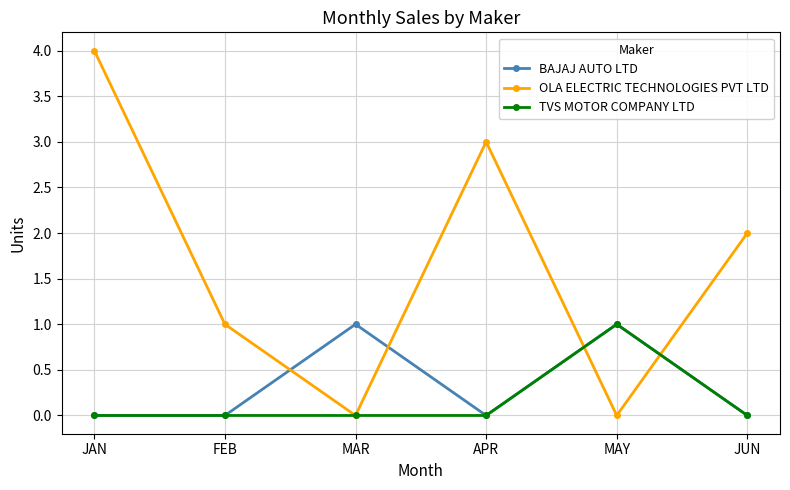

Between which two adjacent categories do OLA ELECTRIC TECHNOLOGIES PVT LTD and BAJAJ AUTO LTD first intersect?

FEB and MAR